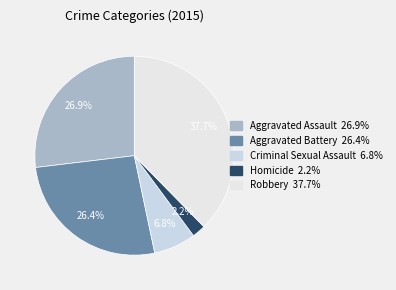

Count the number of slices in the pie.

5